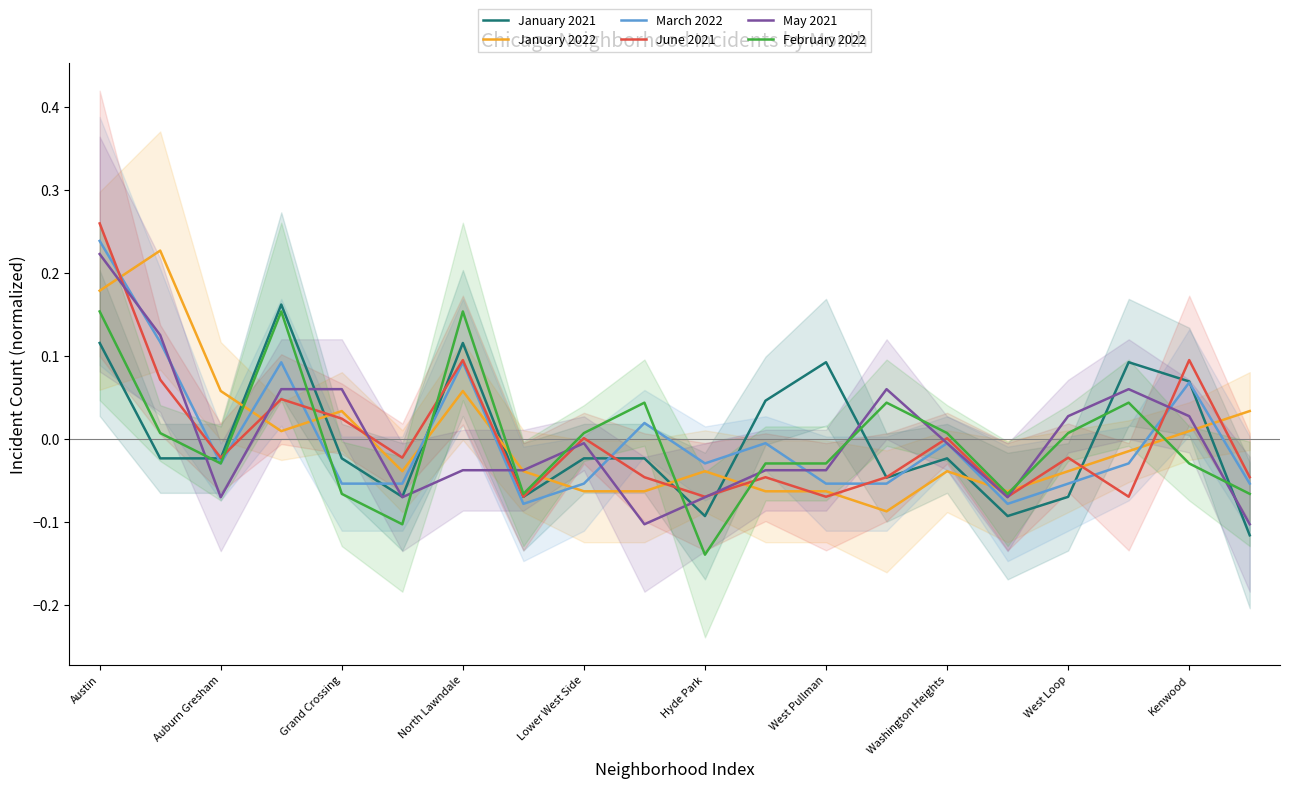

At which label does May 2021 reach its peak?

Austin